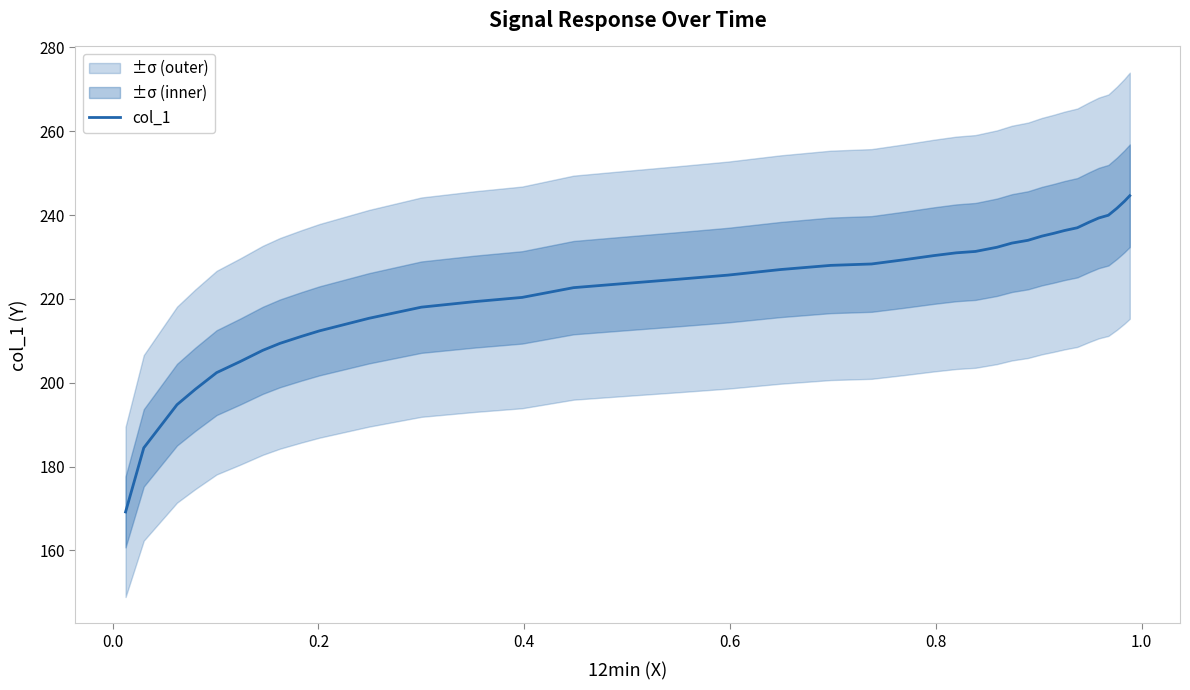

What is the lowest value of the col_1 series?

169.2